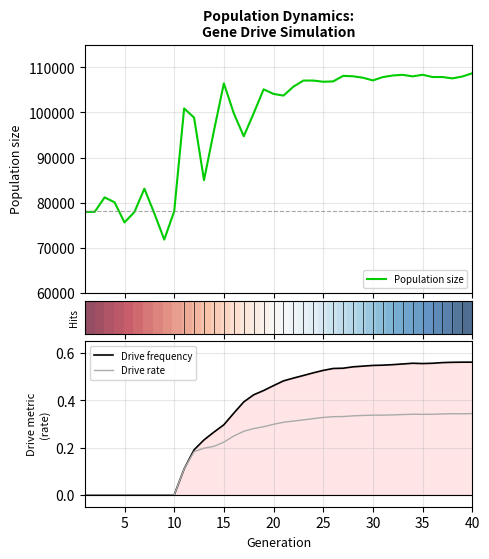

The value of Drive frequency at 20 is 0.6. True or false?

False